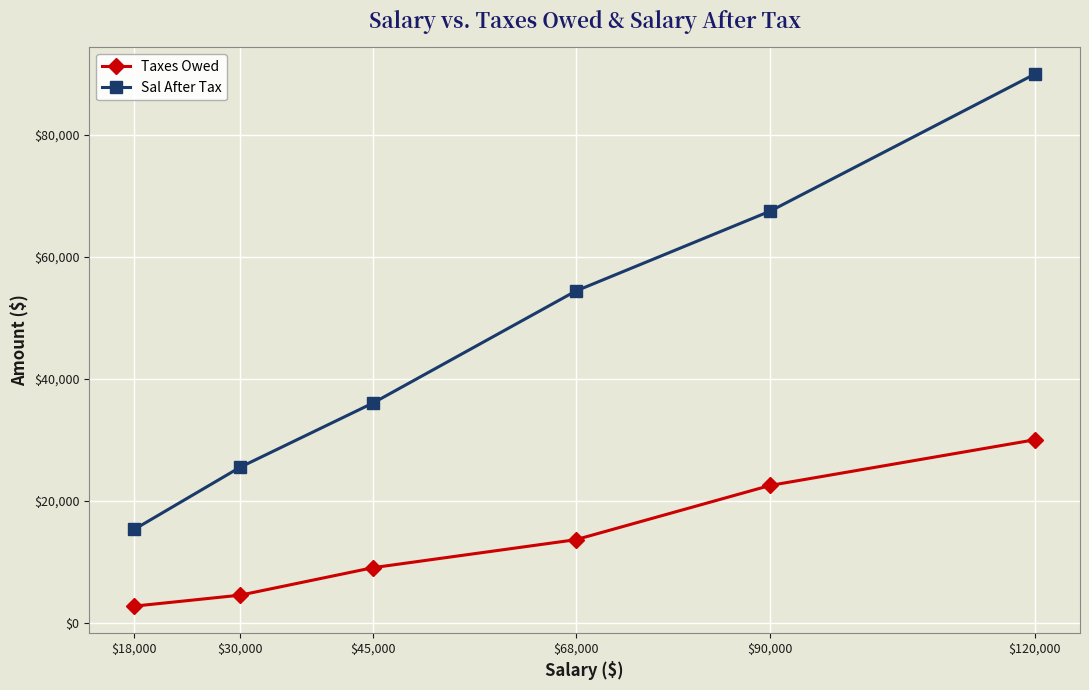

Which label corresponds to the largest value in the chart?

$120,000